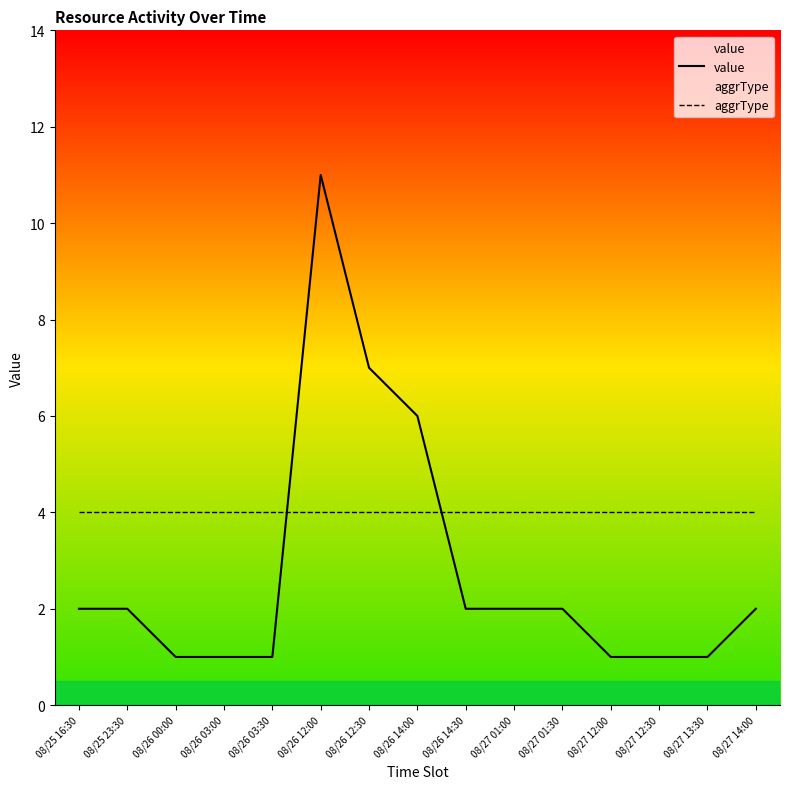

List the series in order of their peak value, highest first.

value, aggrType